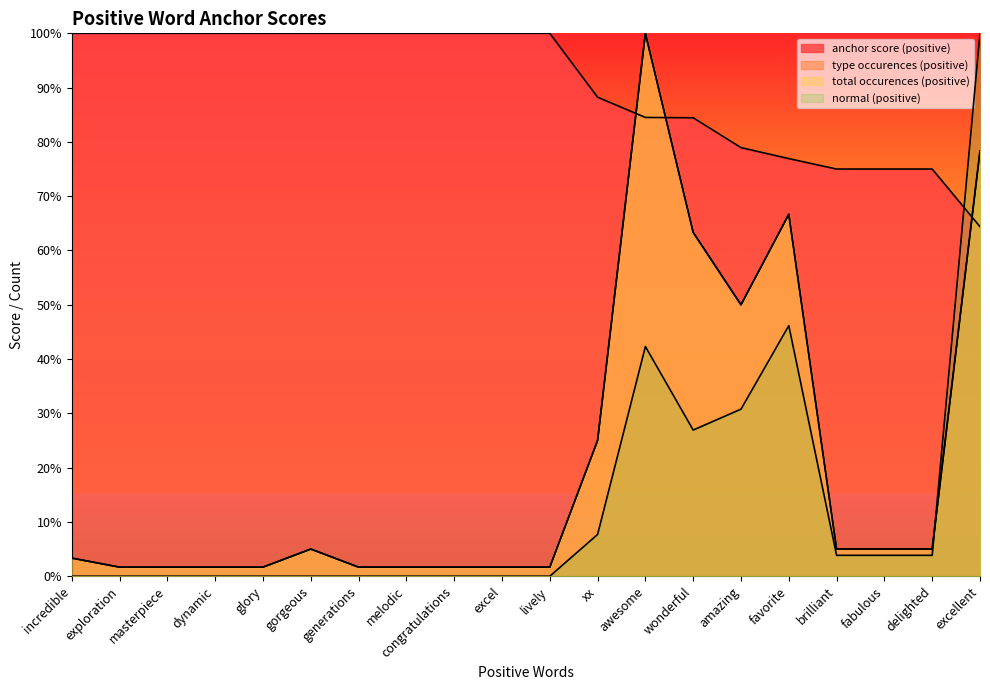

What is the average value of the total occurences (positive) series?

0.2